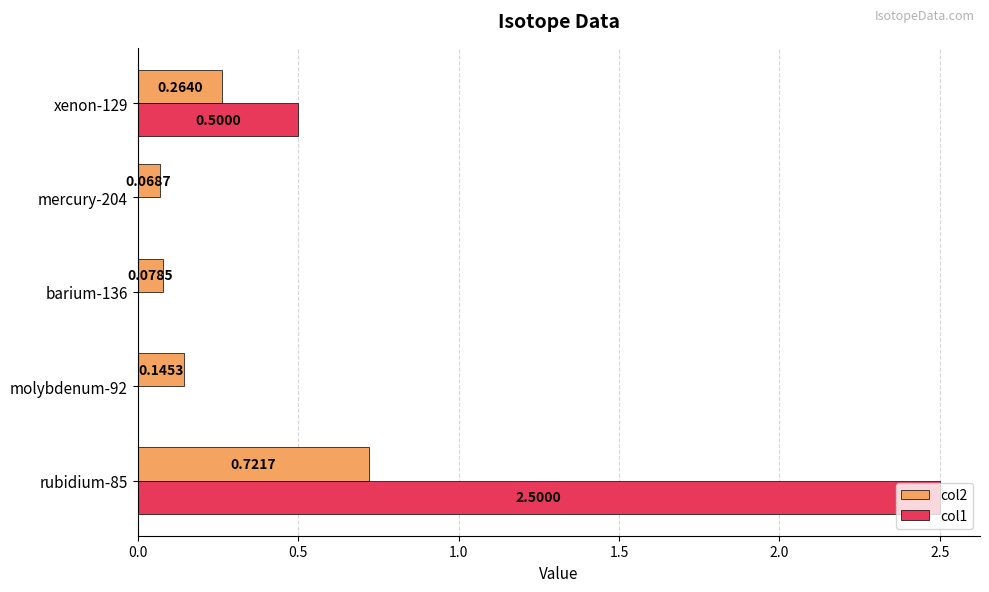

Between rubidium-85 and xenon-129, which series saw the biggest shift?

col1